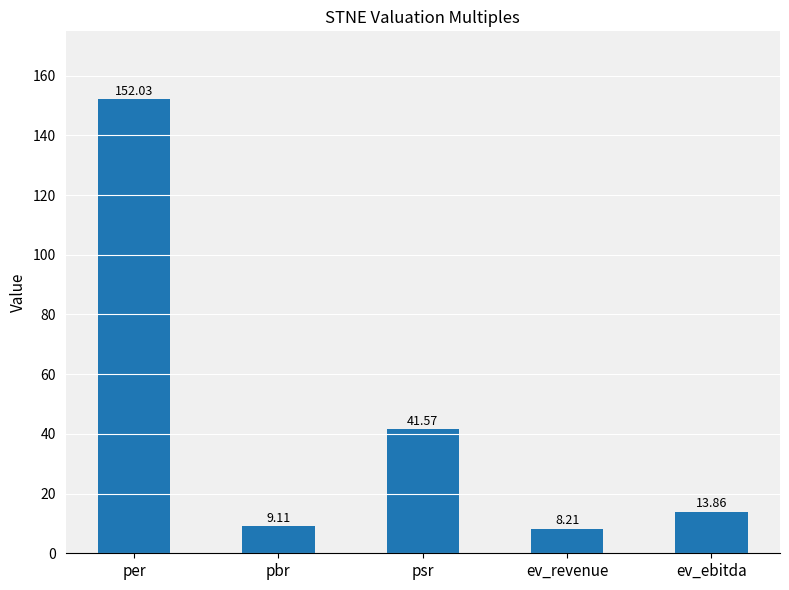

Count the number of data series in this chart.

1